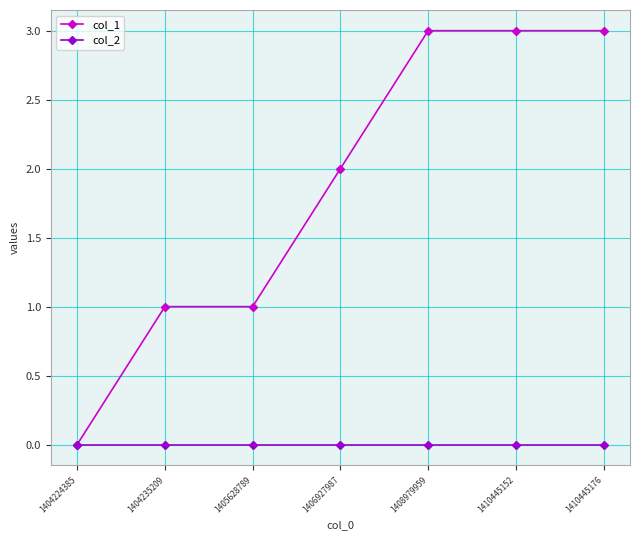

How many positive values does the col_1 series have?

6